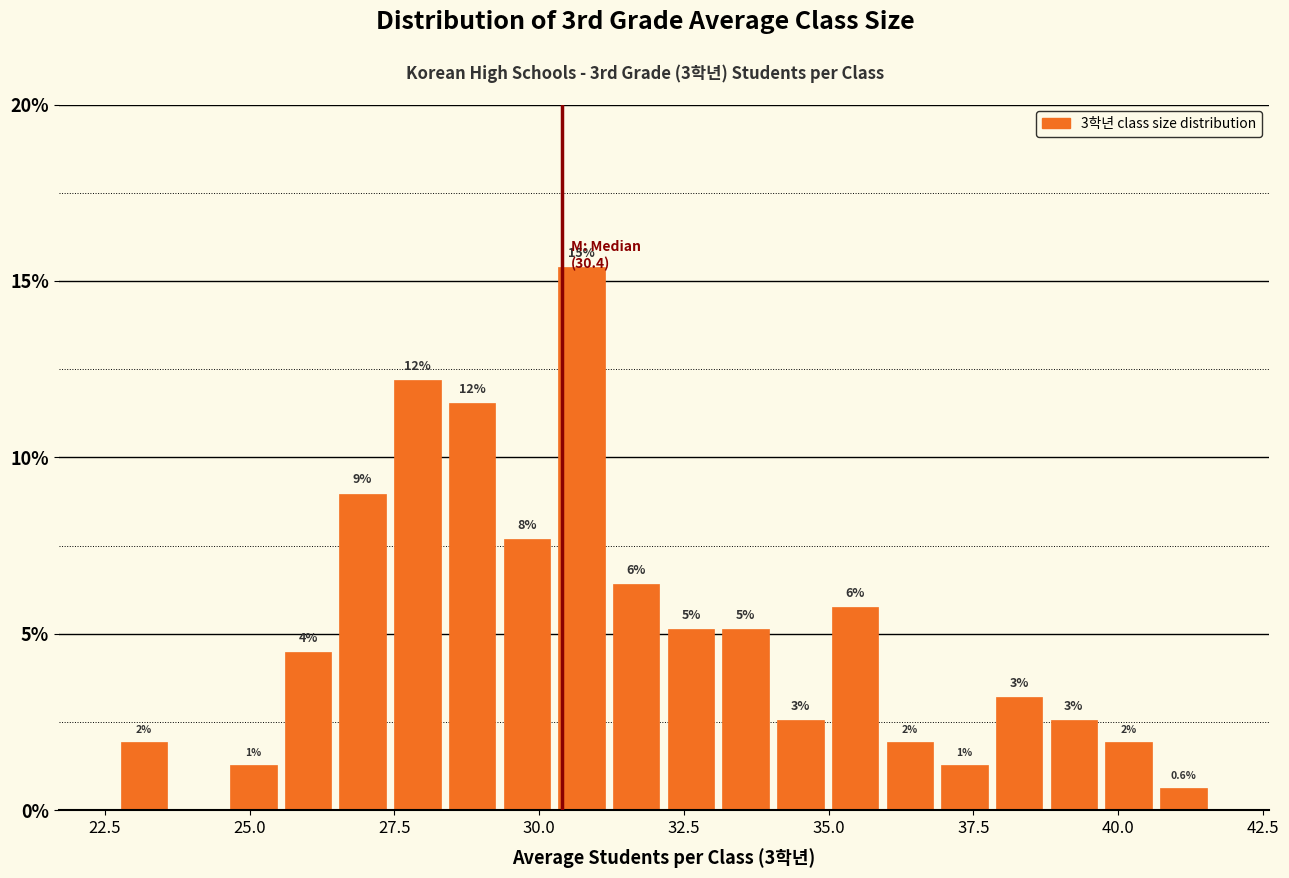

Read against the x-axis, roughly where is the centre of the tallest bar?

30.5